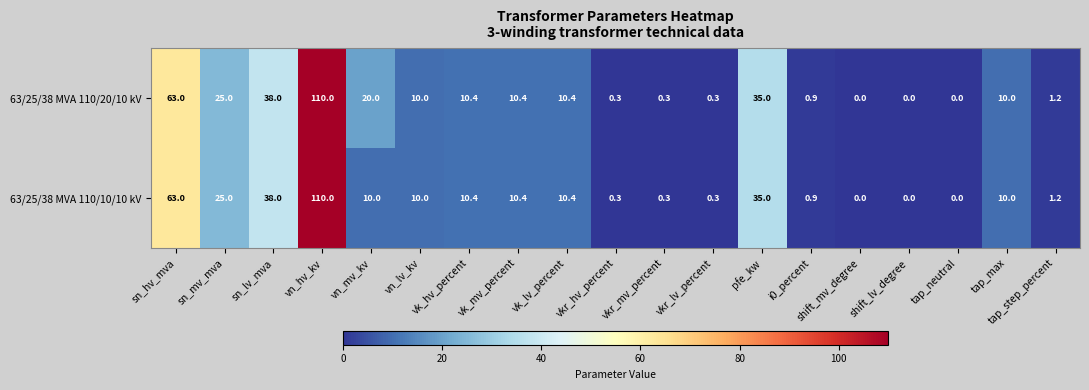

At which category does the chart reach its peak across all series?

vn_hv_kv